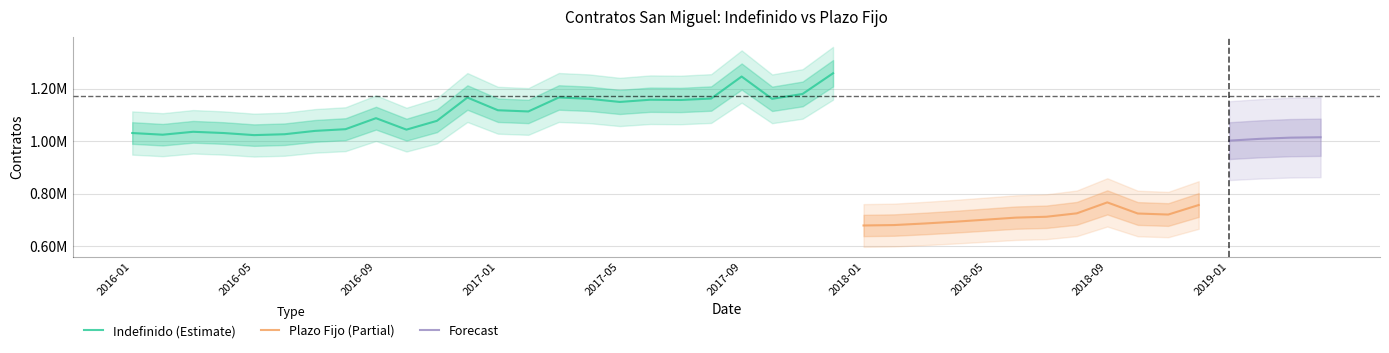

True or false: Indefinido and Plazo Fijo cross at least once.

False